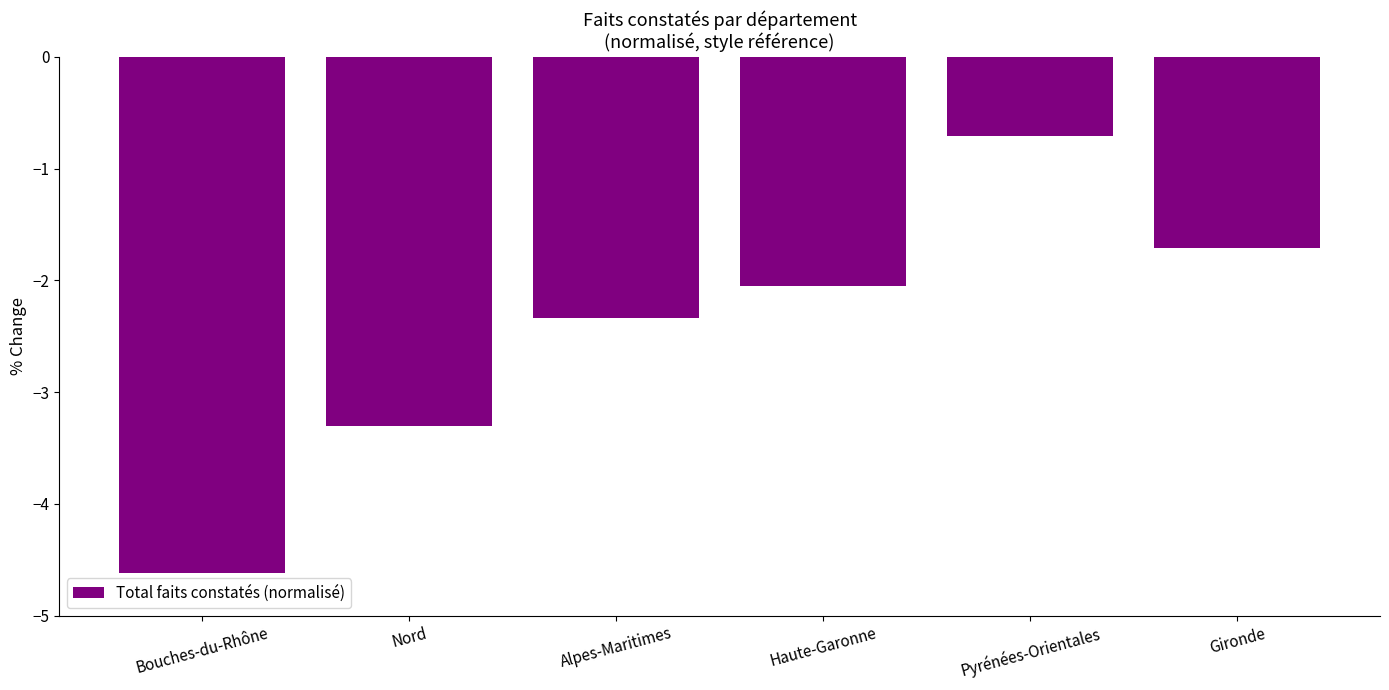

Reading left to right, extract all data points from this chart.

Bouches-du-Rhône=-4.6	Nord=-3.3	Alpes-Maritimes=-2.3	Haute-Garonne=-2.0	Pyrénées-Orientales=-0.7	Gironde=-1.7